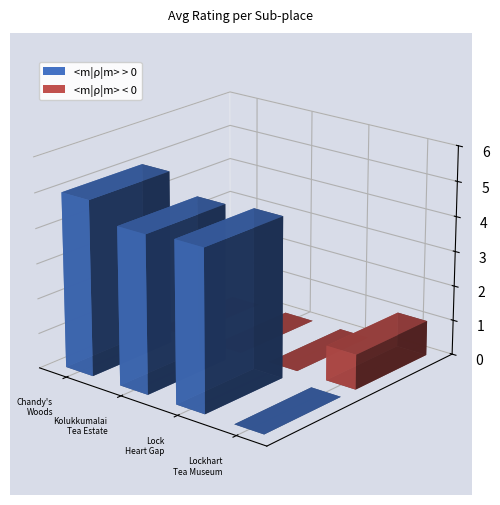

Is it true that Count equals 6.8 at Lockhart Tea Museum?

False